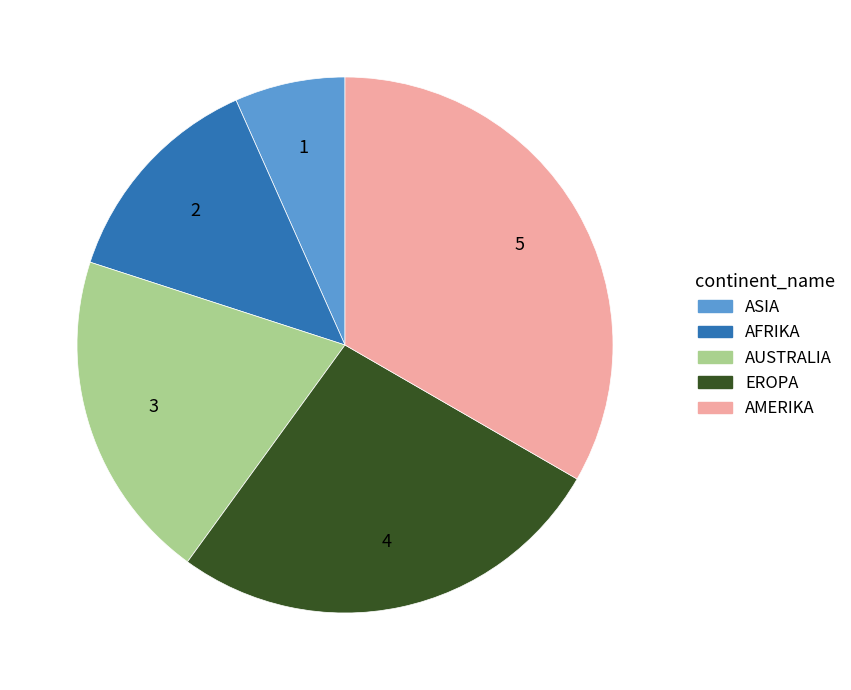

Rank the categories by value from lowest to highest.

ASIA, AFRIKA, AUSTRALIA, EROPA, AMERIKA